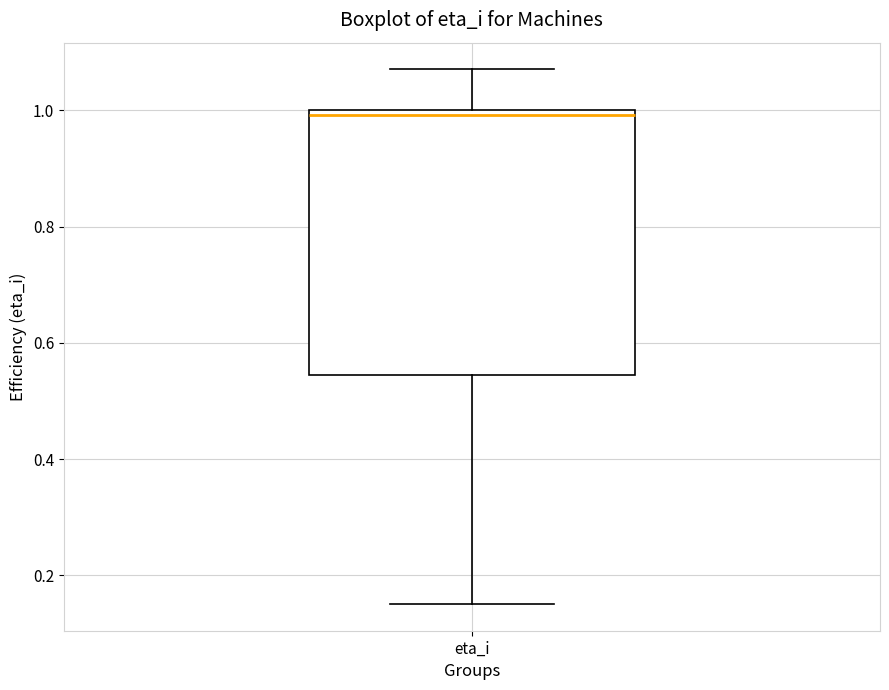

Read this box plot against the y-axis: the position of the median line, the range covered by the box, and the ends of both whiskers. The values are not printed on the chart, so give them approximately, as read against the axis.

median 1.00 (just below the box's upper edge), box 0.54 to 1.00, whiskers 0.16 to 1.08